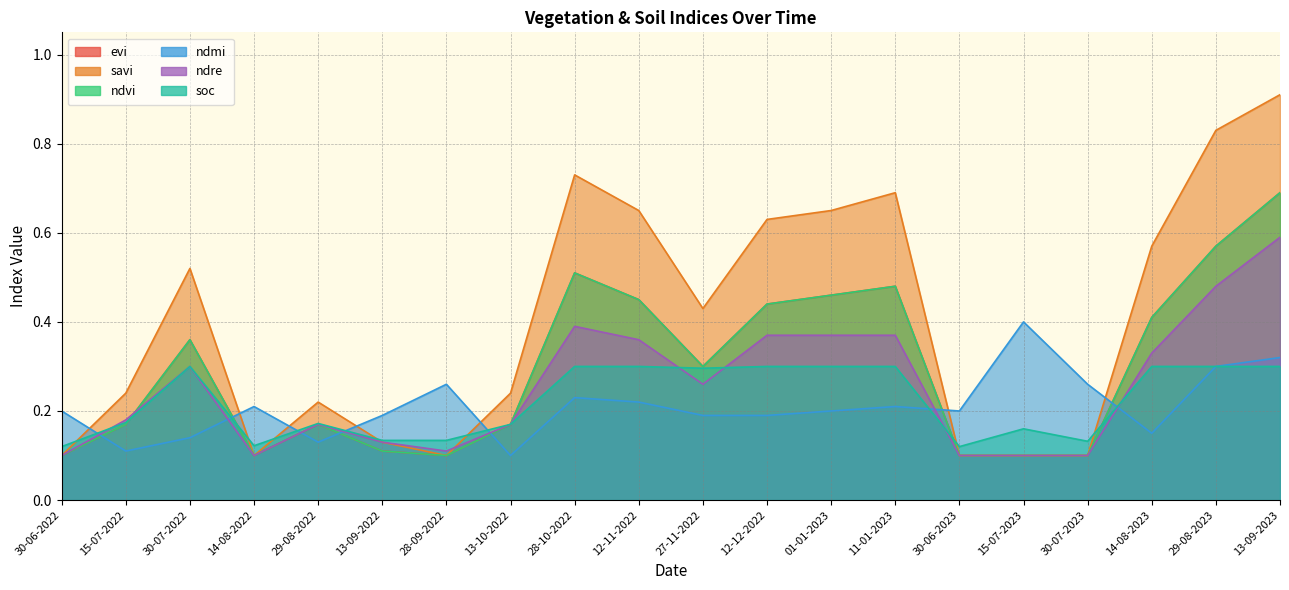

At which label does evi reach its minimum?

30-06-2022